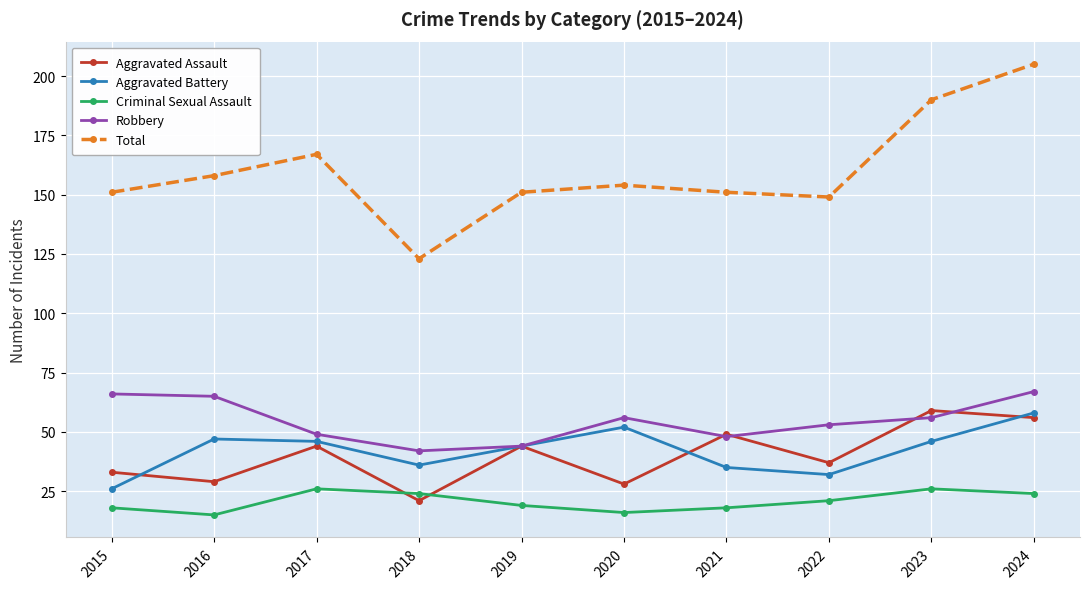

Is it true that Total equals 235 at 2017?

False